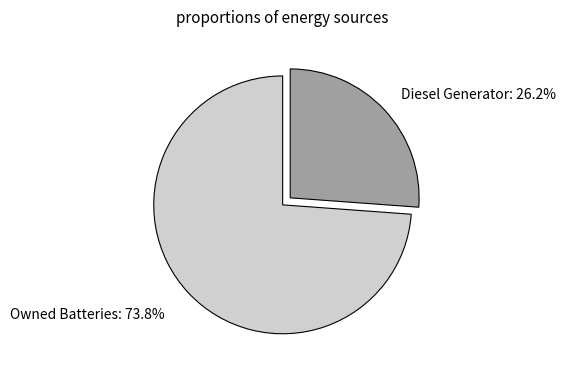

Does any single category account for the majority?

Yes